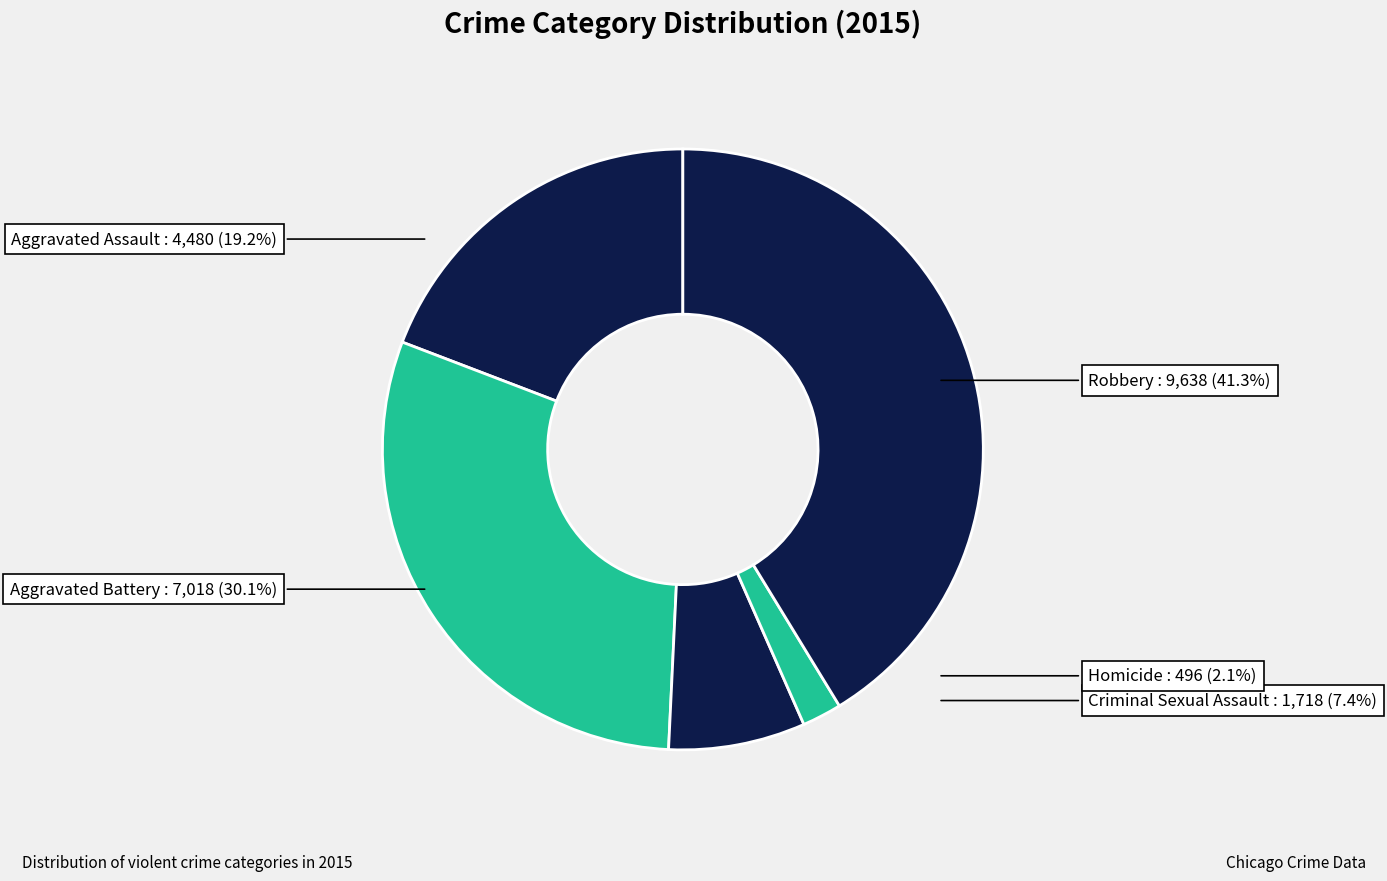

True or false: Robbery accounts for 41% of the total.

True